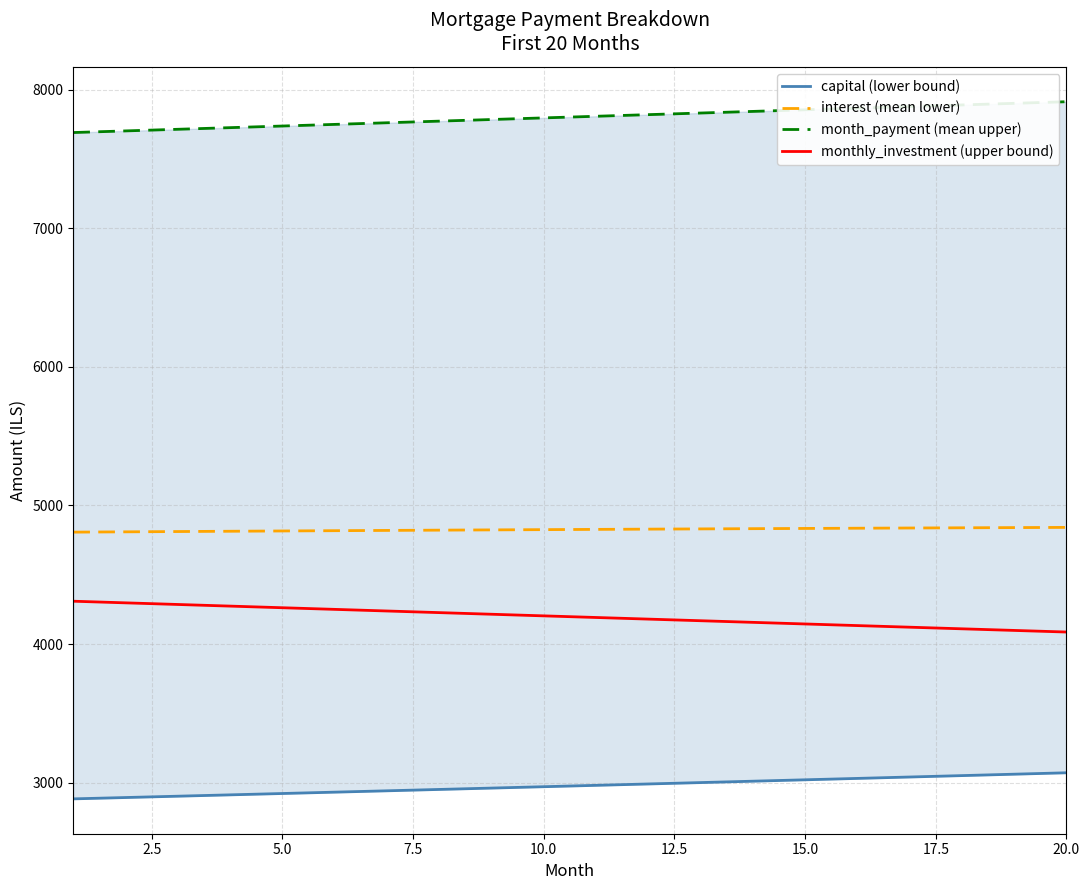

True or false: capital (lower bound) and monthly_investment (upper bound) intersect in this chart.

False